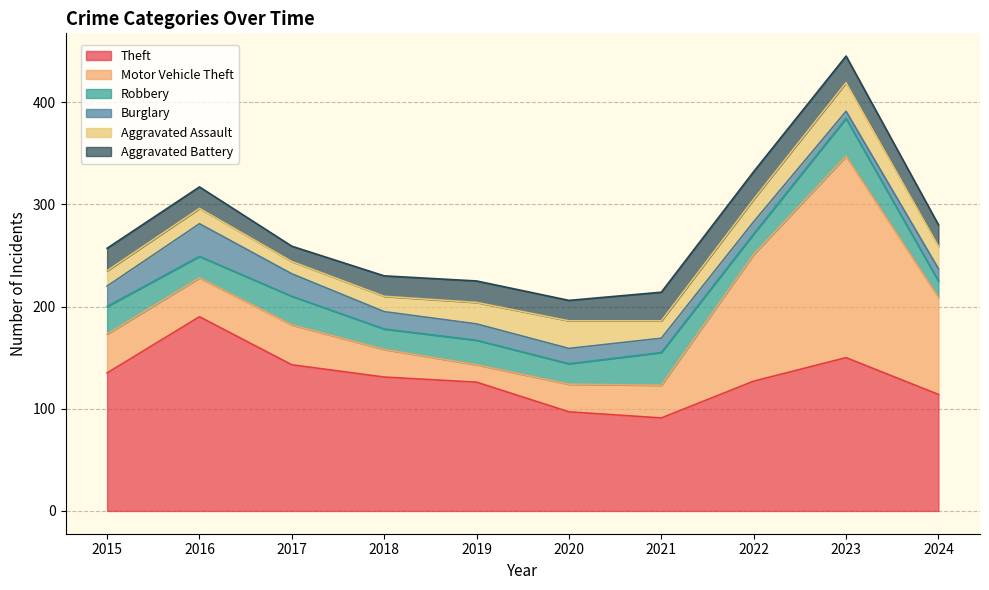

True or false: Robbery has a value of 20 at 2022.

True